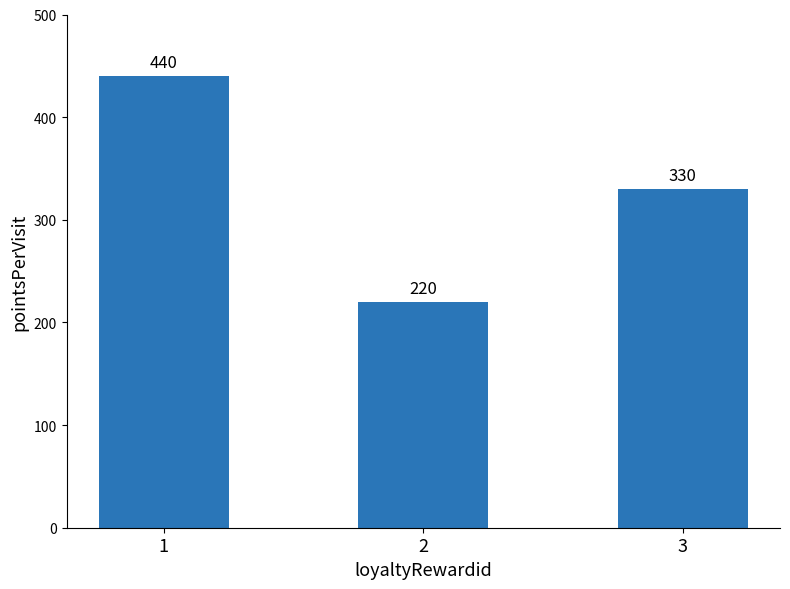

Which label corresponds to the largest value in the chart?

1